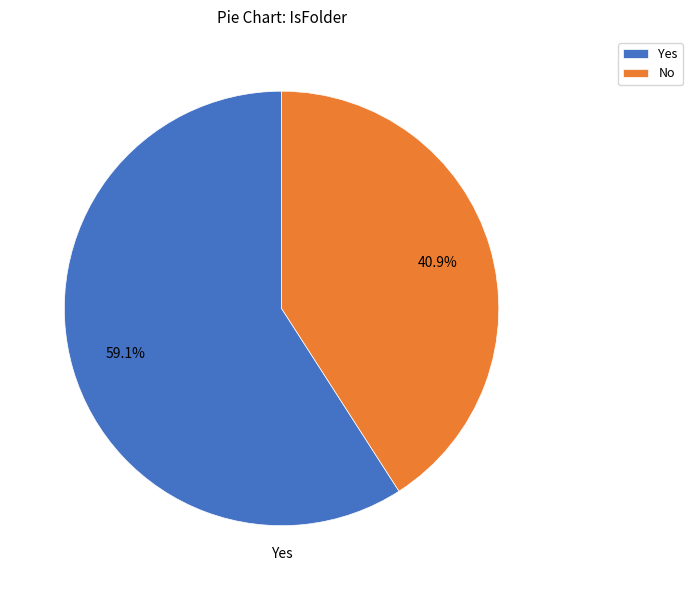

What percentage is the No slice, to the nearest percent?

41%